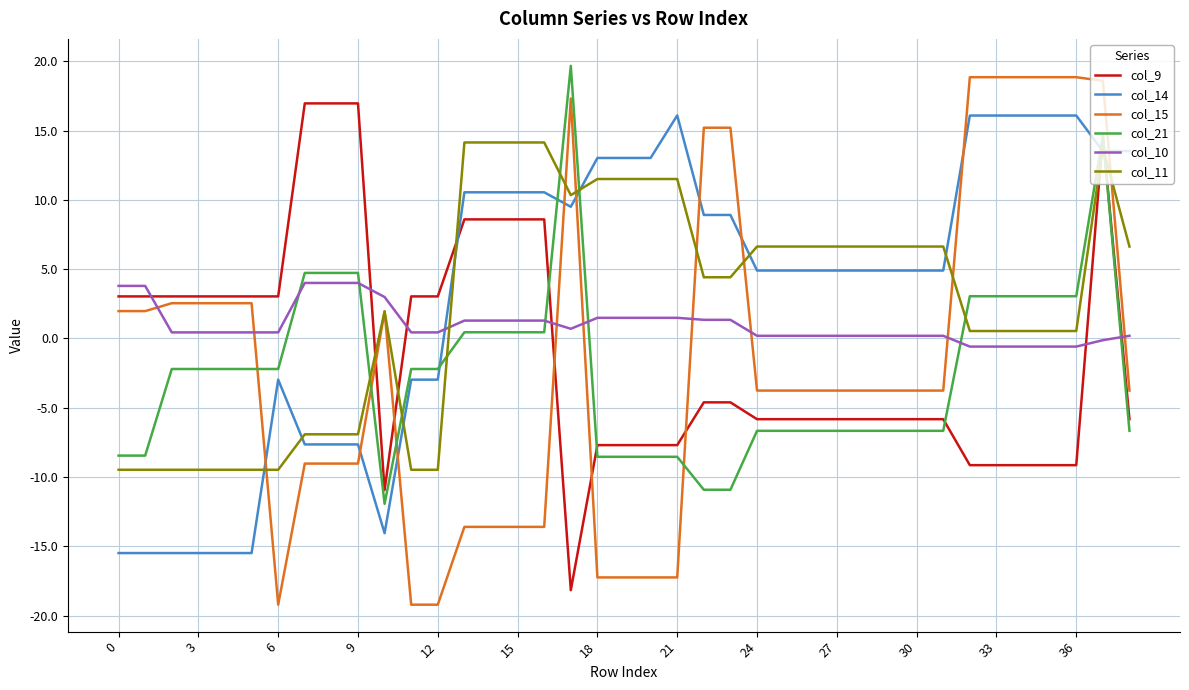

True or false: col_14 and col_21 cross at least once.

True